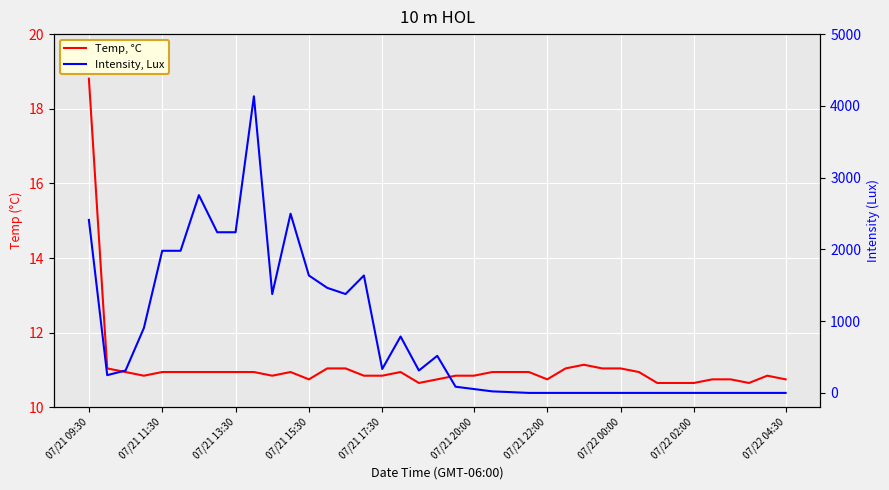

What are all the series names shown in the legend?

Temp, °C, Intensity, Lux